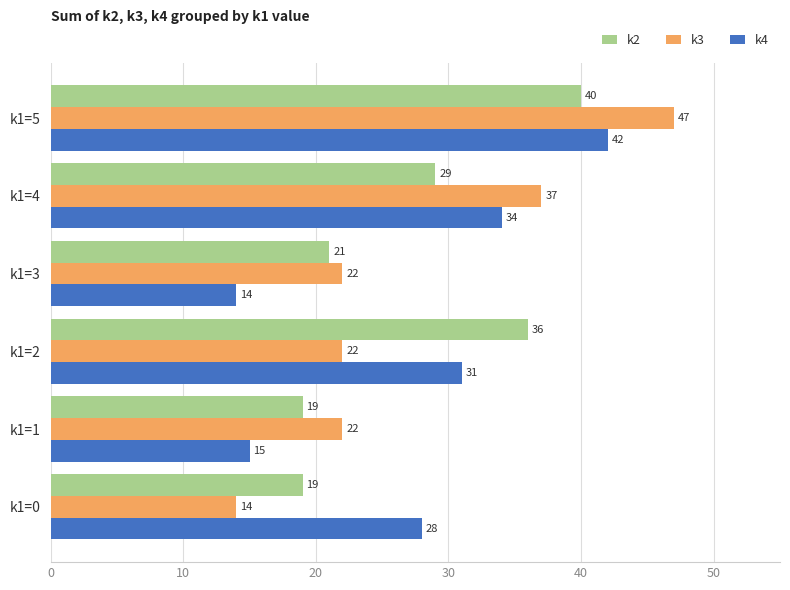

Count the k3 values in the range 22 to 37.

4